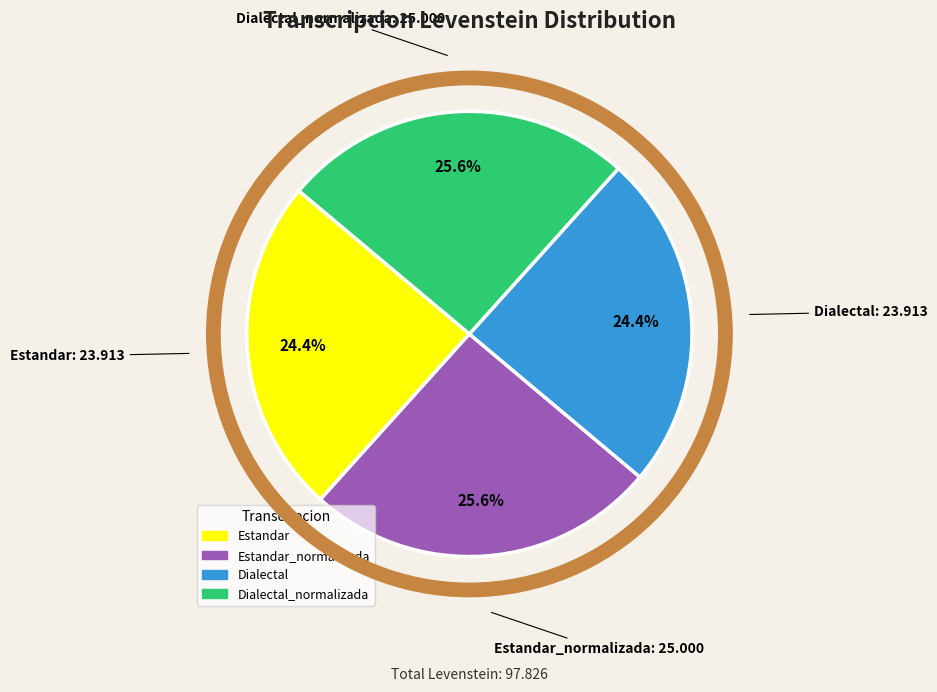

Which category has the biggest portion of the pie?

Estandar_normalizada